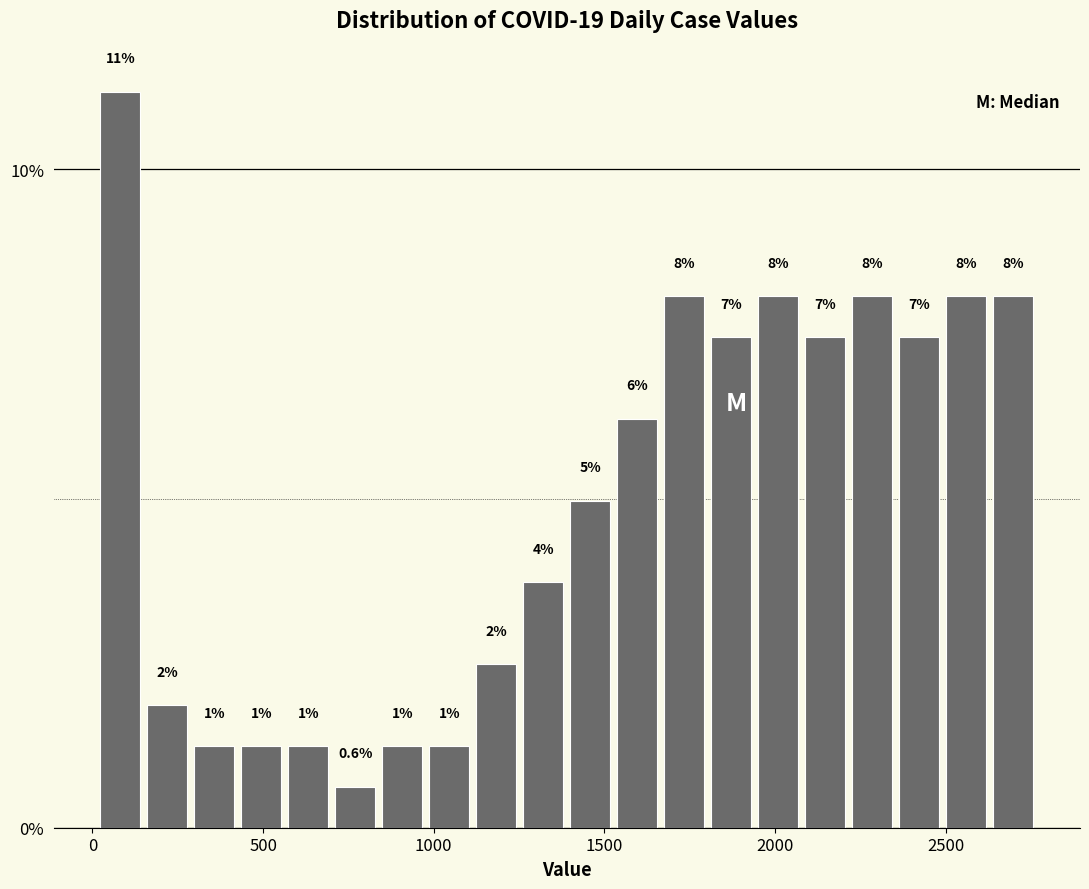

Read against the x-axis, roughly where is the centre of the tallest bar?

100